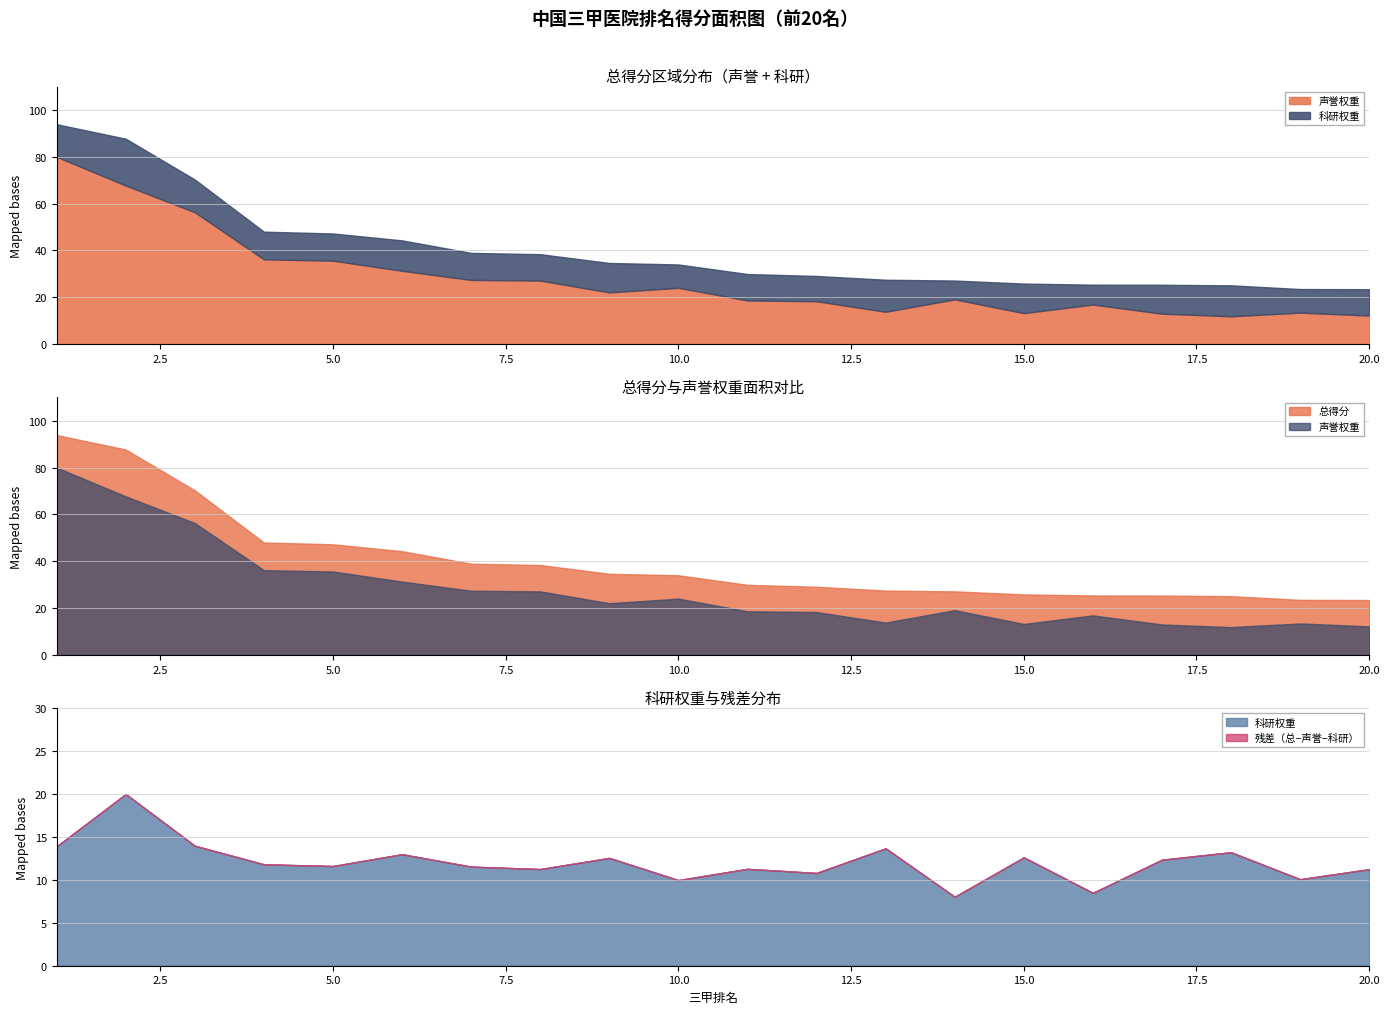

At which label does 声誉权重 reach its peak?

1